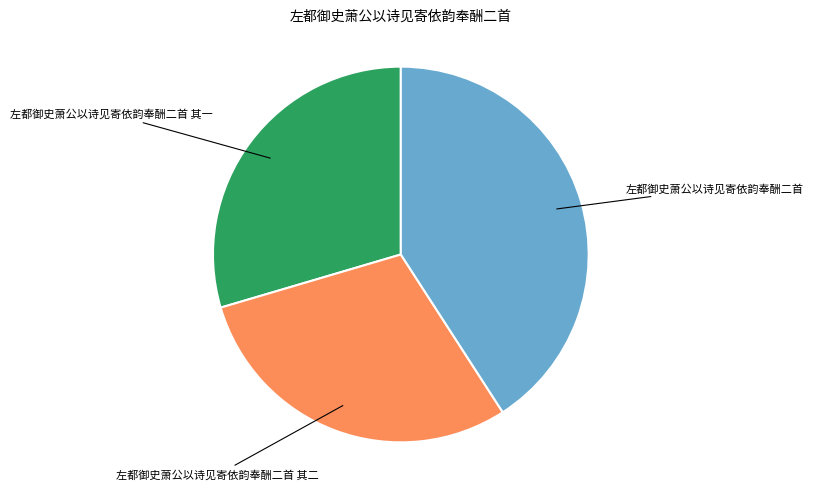

Does any single category account for the majority?

No